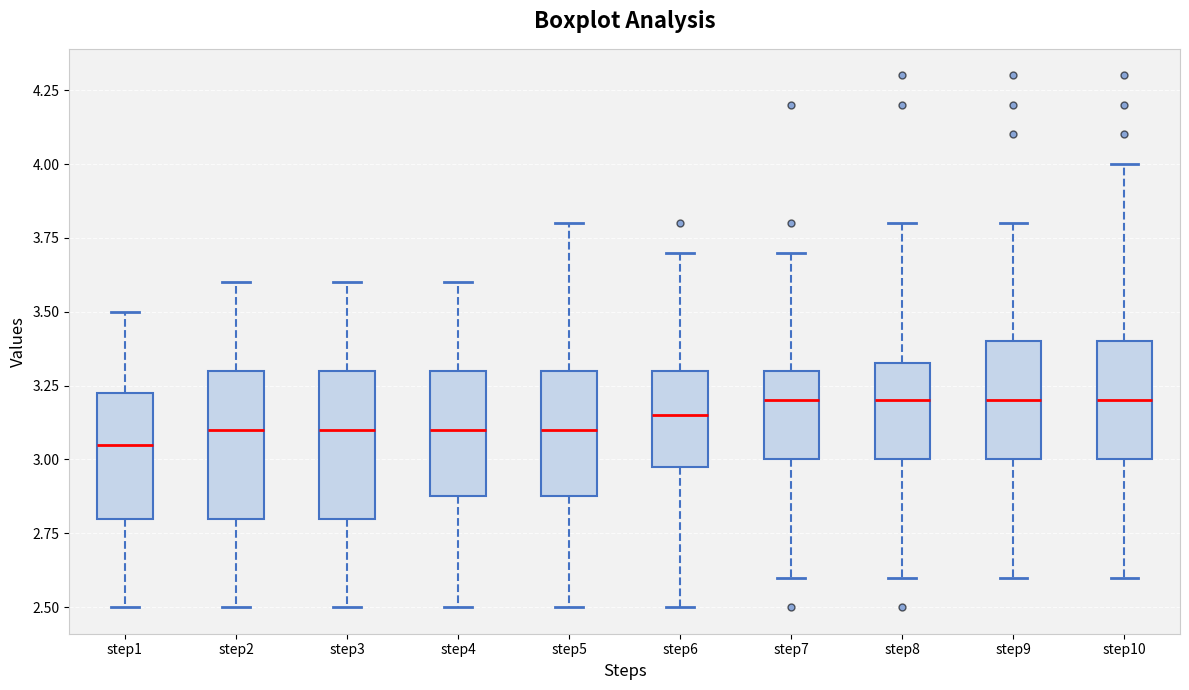

Reading left to right, transcribe this box plot: for each box, give where its median line is, the range the box spans, and where its two whiskers end, as read against the y-axis. The values are not printed on the chart, so give them approximately, as read against the axis.

step1: median 3.05, box 2.80 to 3.25, whiskers 2.50 to 3.50
step2: median 3.10, box 2.80 to 3.30, whiskers 2.50 to 3.60
step3: median 3.10, box 2.80 to 3.30, whiskers 2.50 to 3.60
step4: median 3.10, box 2.90 to 3.30, whiskers 2.50 to 3.60
step5: median 3.10, box 2.90 to 3.30, whiskers 2.50 to 3.80
step6: median 3.15, box 3.00 to 3.30, whiskers 2.50 to 3.70
step7: median 3.20, box 3.00 to 3.30, whiskers 2.60 to 3.70
step8: median 3.20, box 3.00 to 3.35, whiskers 2.60 to 3.80
step9: median 3.20, box 3.00 to 3.40, whiskers 2.60 to 3.80
step10: median 3.20, box 3.00 to 3.40, whiskers 2.60 to 4.00